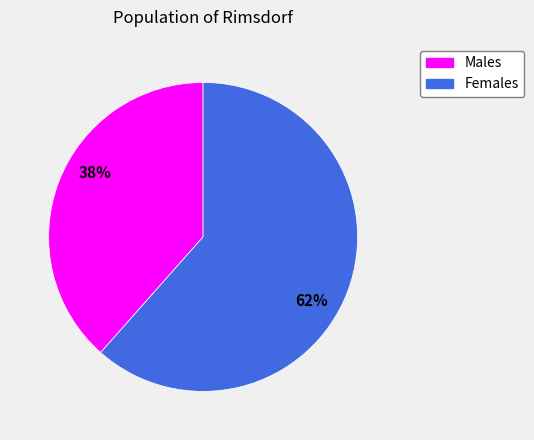

Is there a majority slice in this chart?

Yes